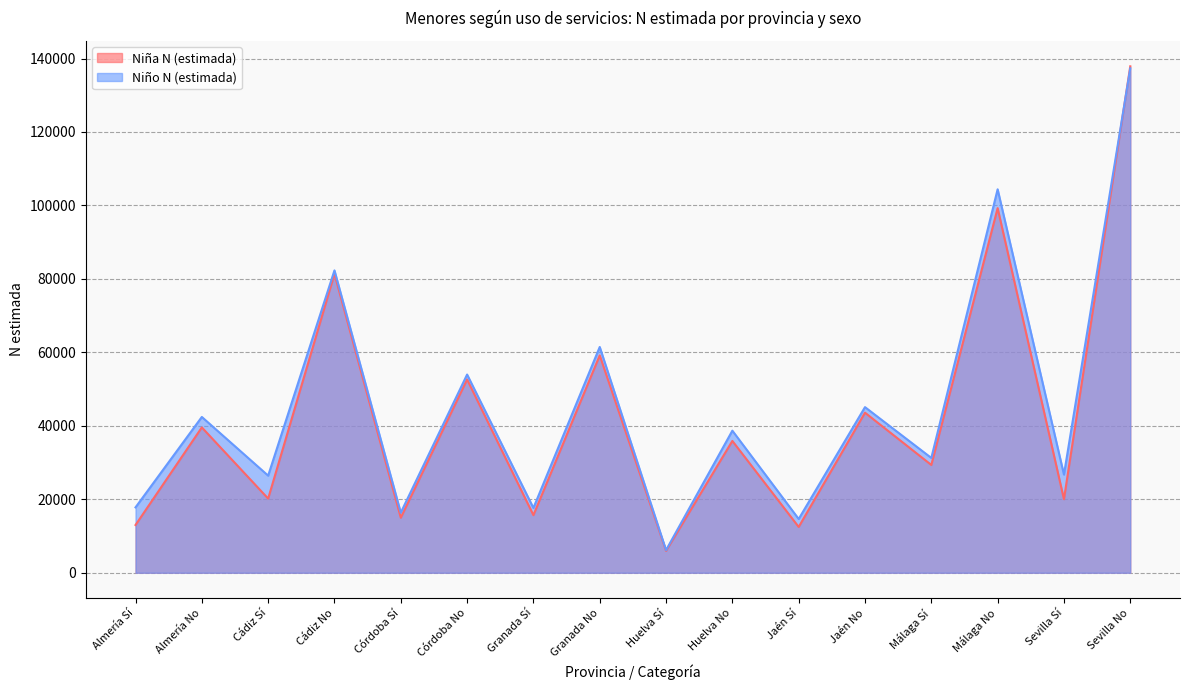

Which series ends up on top after the final intersection of Niño N (estimada) and Niña N (estimada)?

Niña N (estimada)